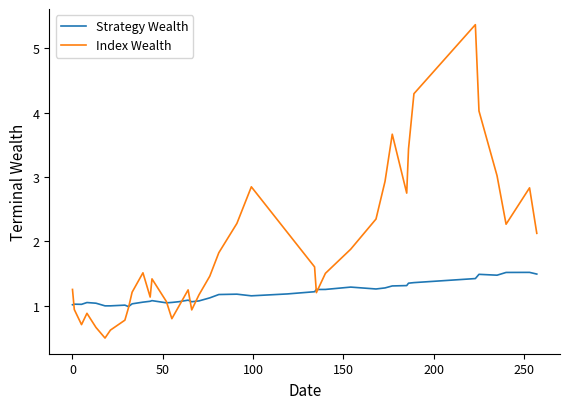

List the series in order of their overall mean, lowest first.

Strategy Wealth, Index Wealth